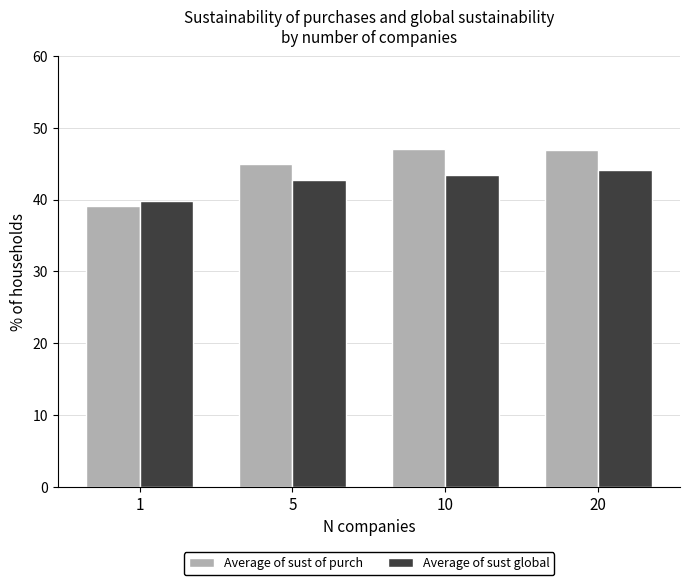

What is the value of the Average of sust global bar at the 1st from the left?

0.4